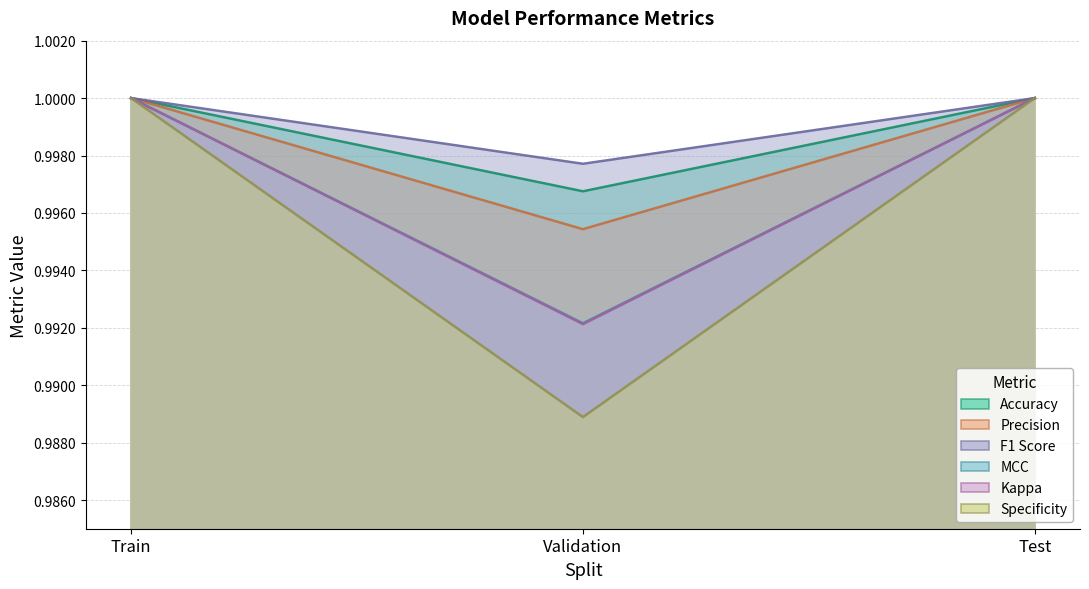

What is the total value across all series at Test?

6.0